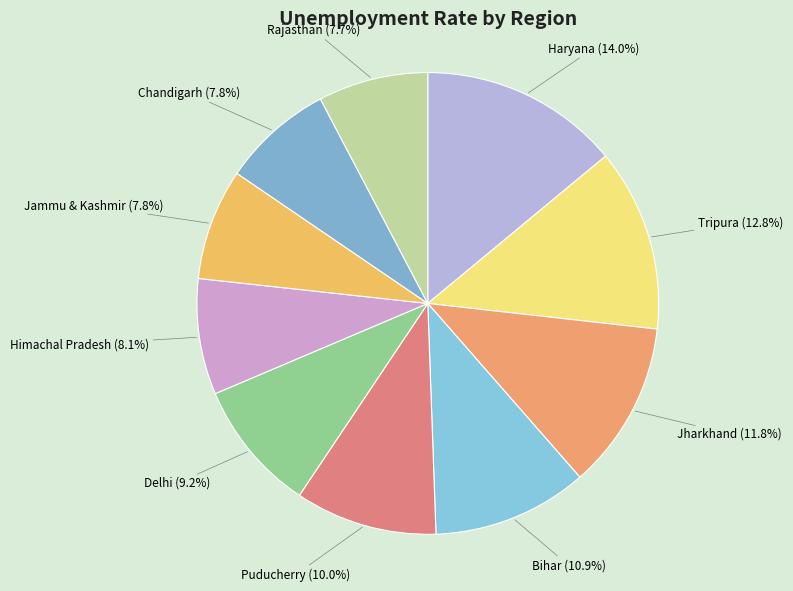

To the nearest percent, what is the combined percentage of Puducherry and Bihar?

21%